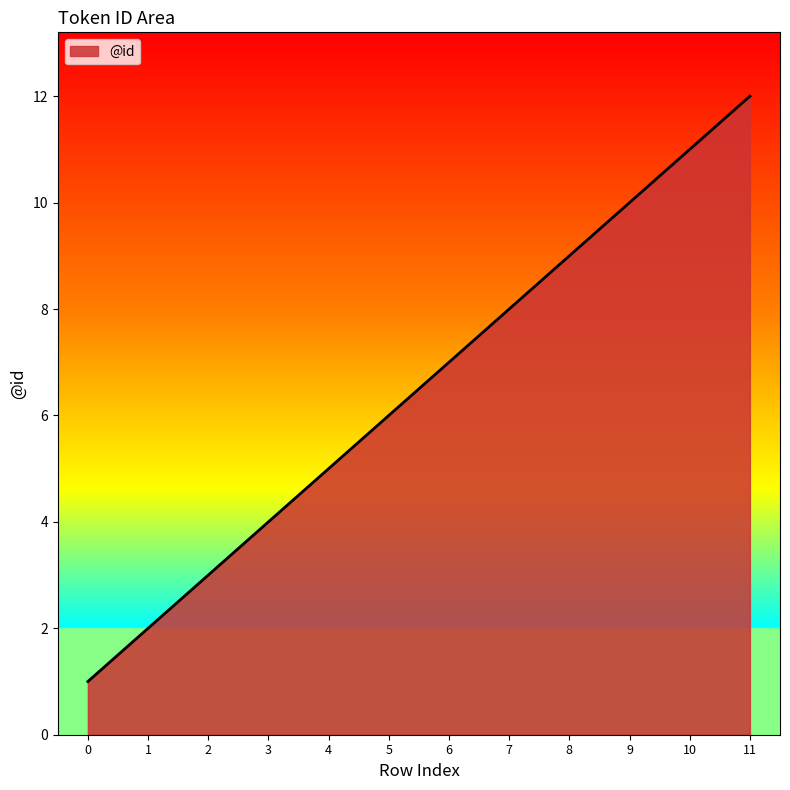

Rank the categories by value from lowest to highest.

0, 1, 2, 3, 4, 5, 6, 7, 8, 9, 10, 11